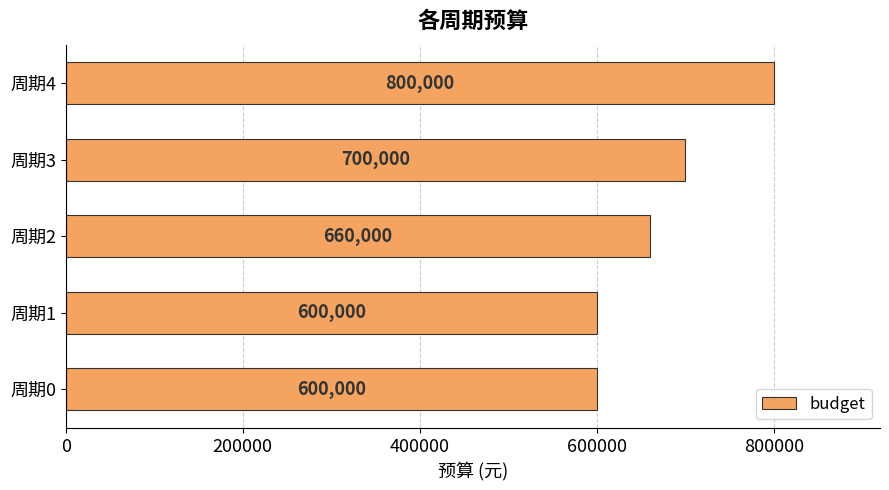

True or false: the data shows 600000 at 周期0.

True